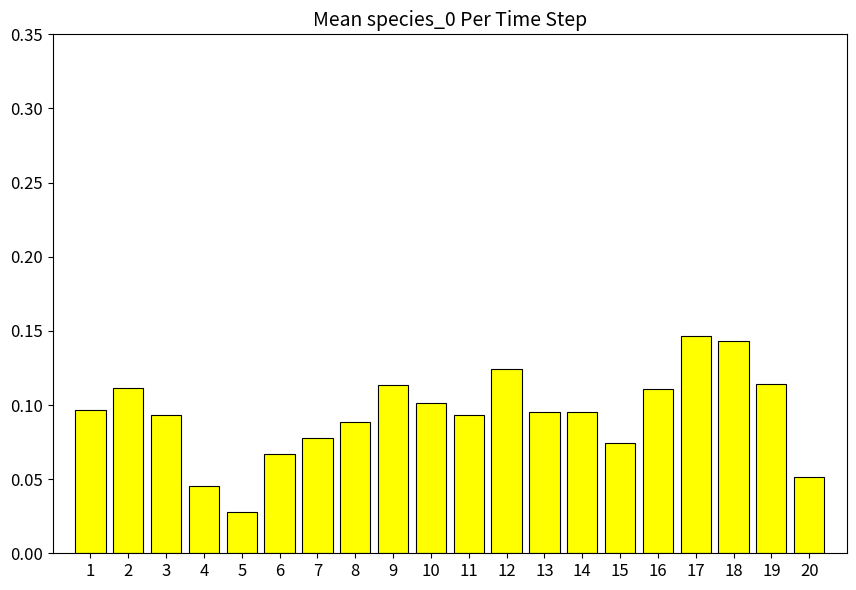

How many values are between 0 and 1?

20